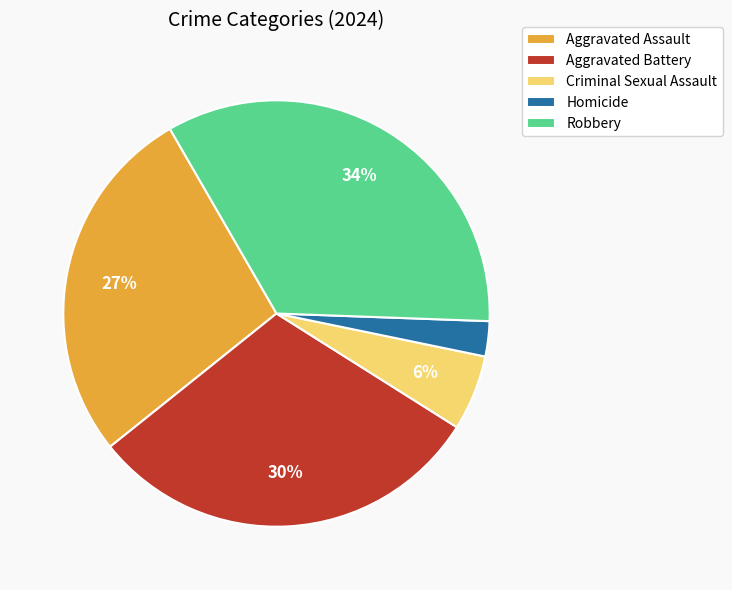

What is the smallest slice in the pie chart?

Homicide